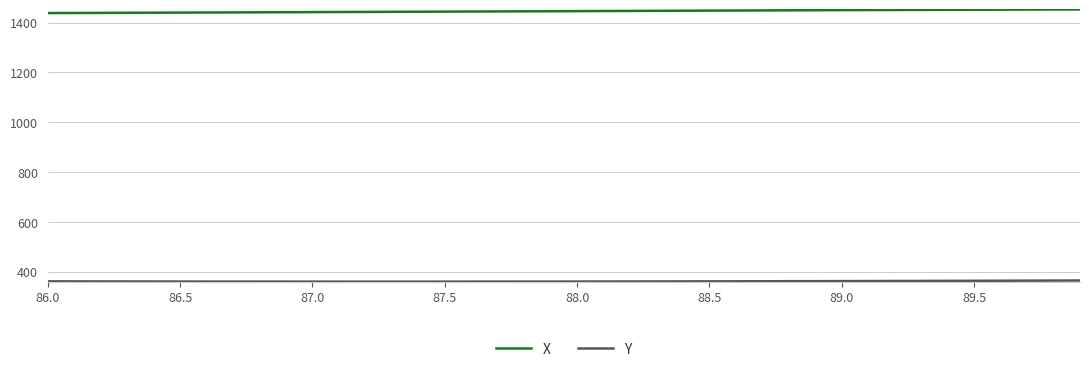

What is the maximum value shown in the chart?

1453.0